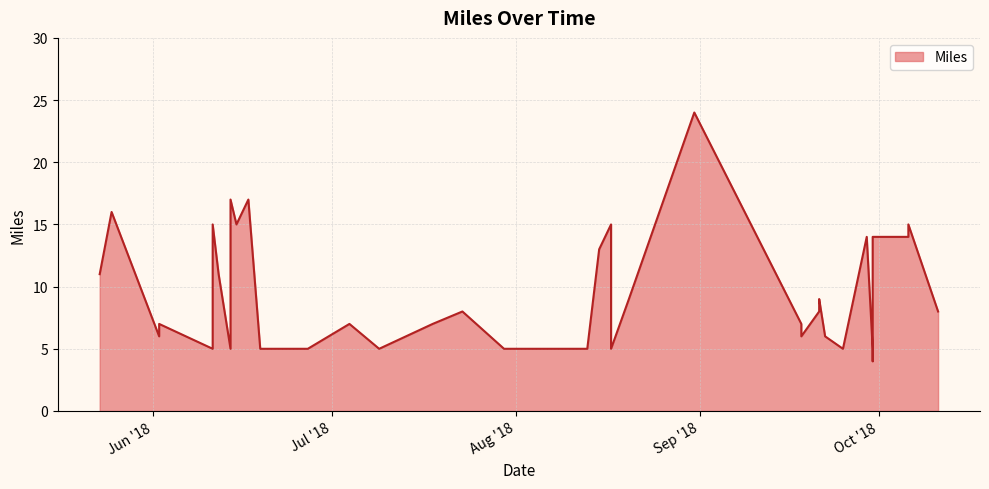

Reading left to right, extract all data points from this chart.

2018-05-23=11	2018-05-25=16	2018-06-02=6	2018-06-02=7	2018-06-11=5	2018-06-11=15	2018-06-12=11	2018-06-14=5	2018-06-14=17	2018-06-15=15	2018-06-17=17	2018-06-19=5	2018-06-27=5	2018-07-04=7	2018-07-09=5	2018-07-18=7	2018-07-23=8	2018-07-30=5	2018-08-06=5	2018-08-13=5	2018-08-15=13	2018-08-17=15	2018-08-17=5	2018-08-20=9	2018-08-31=24	2018-09-18=7	2018-09-18=6	2018-09-21=8	2018-09-21=9	2018-09-22=6	2018-09-25=5	2018-09-29=14	2018-09-30=5	2018-09-30=4	2018-09-30=14	2018-10-06=14	2018-10-06=15	2018-10-11=8